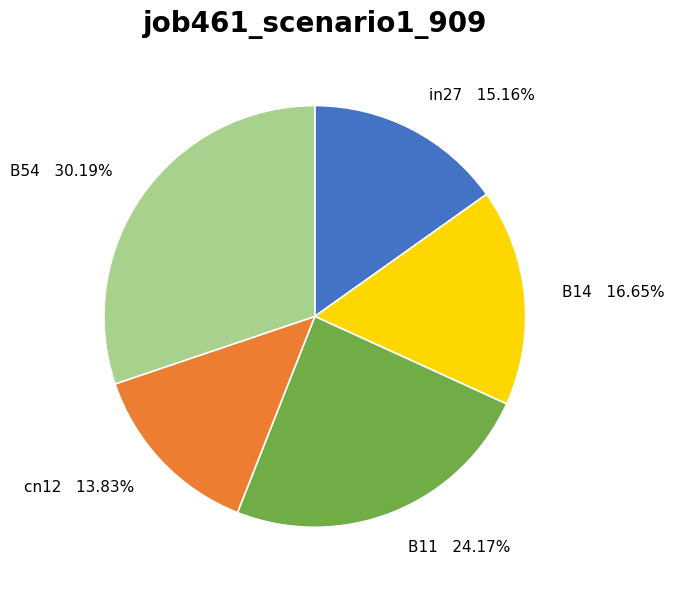

The cn12 slice represents 14% of the pie. True or false?

True